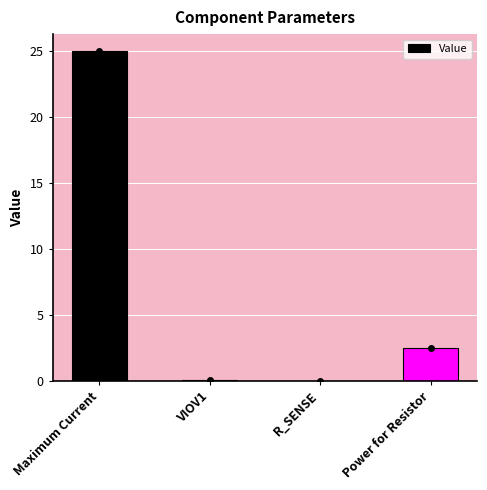

What is the sum of all values?

27.6